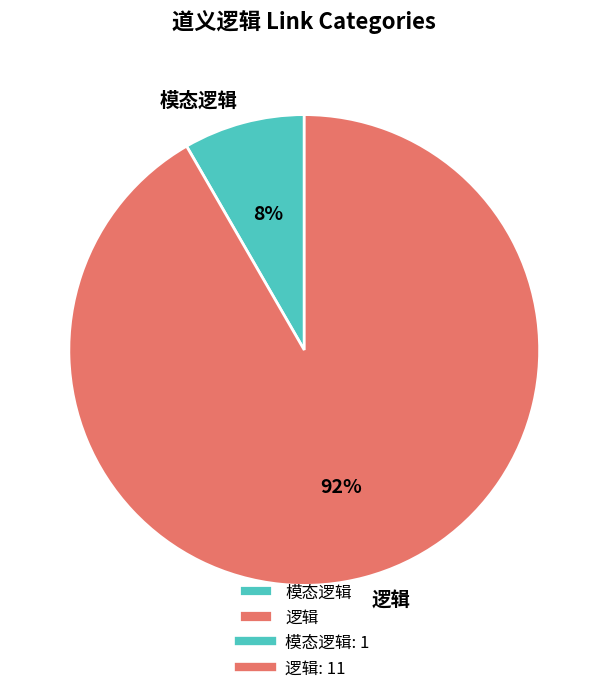

What is the majority slice?

逻辑